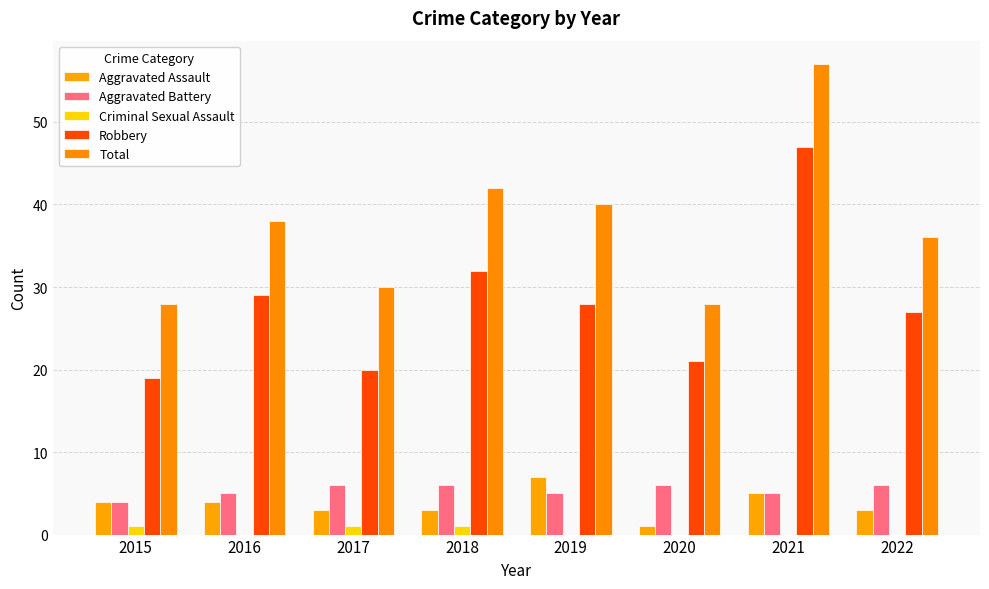

At which category is the sum across all series the highest?

2021